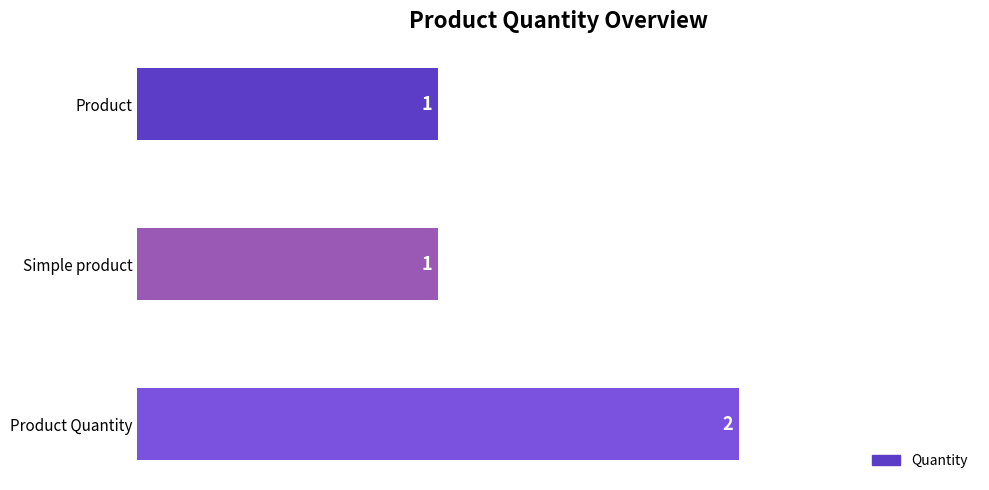

Does the chart contain stacked bars?

No